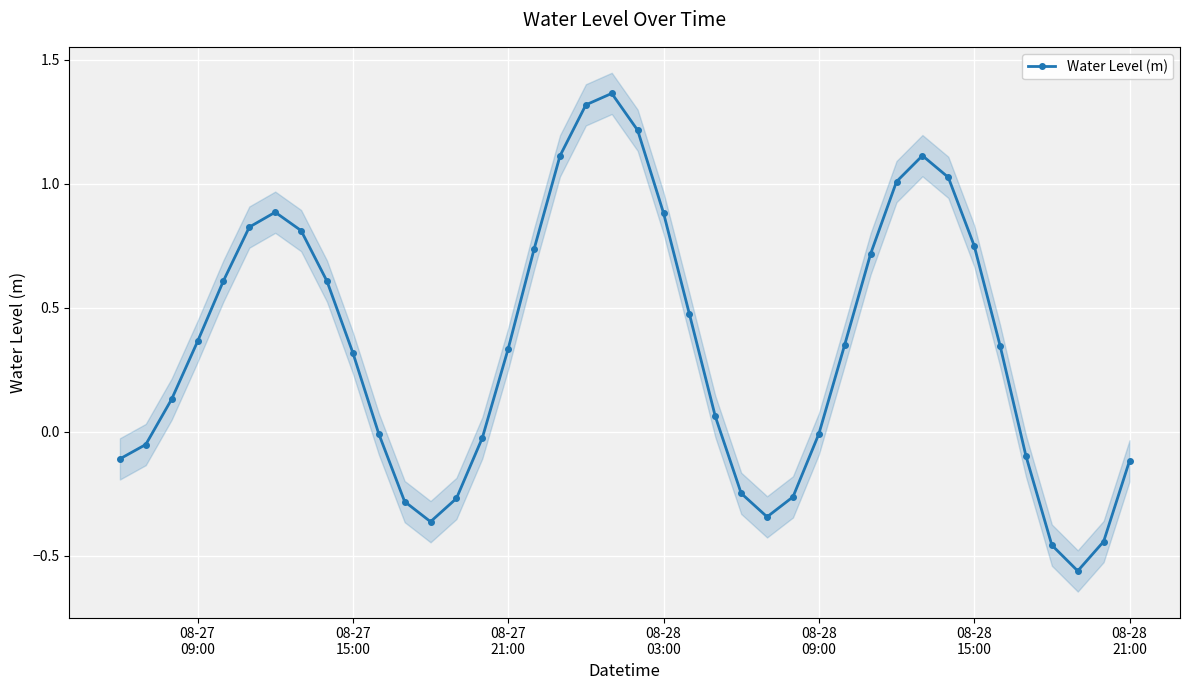

In Water Level (m), how many points are higher than both neighbors (excluding endpoints)?

3